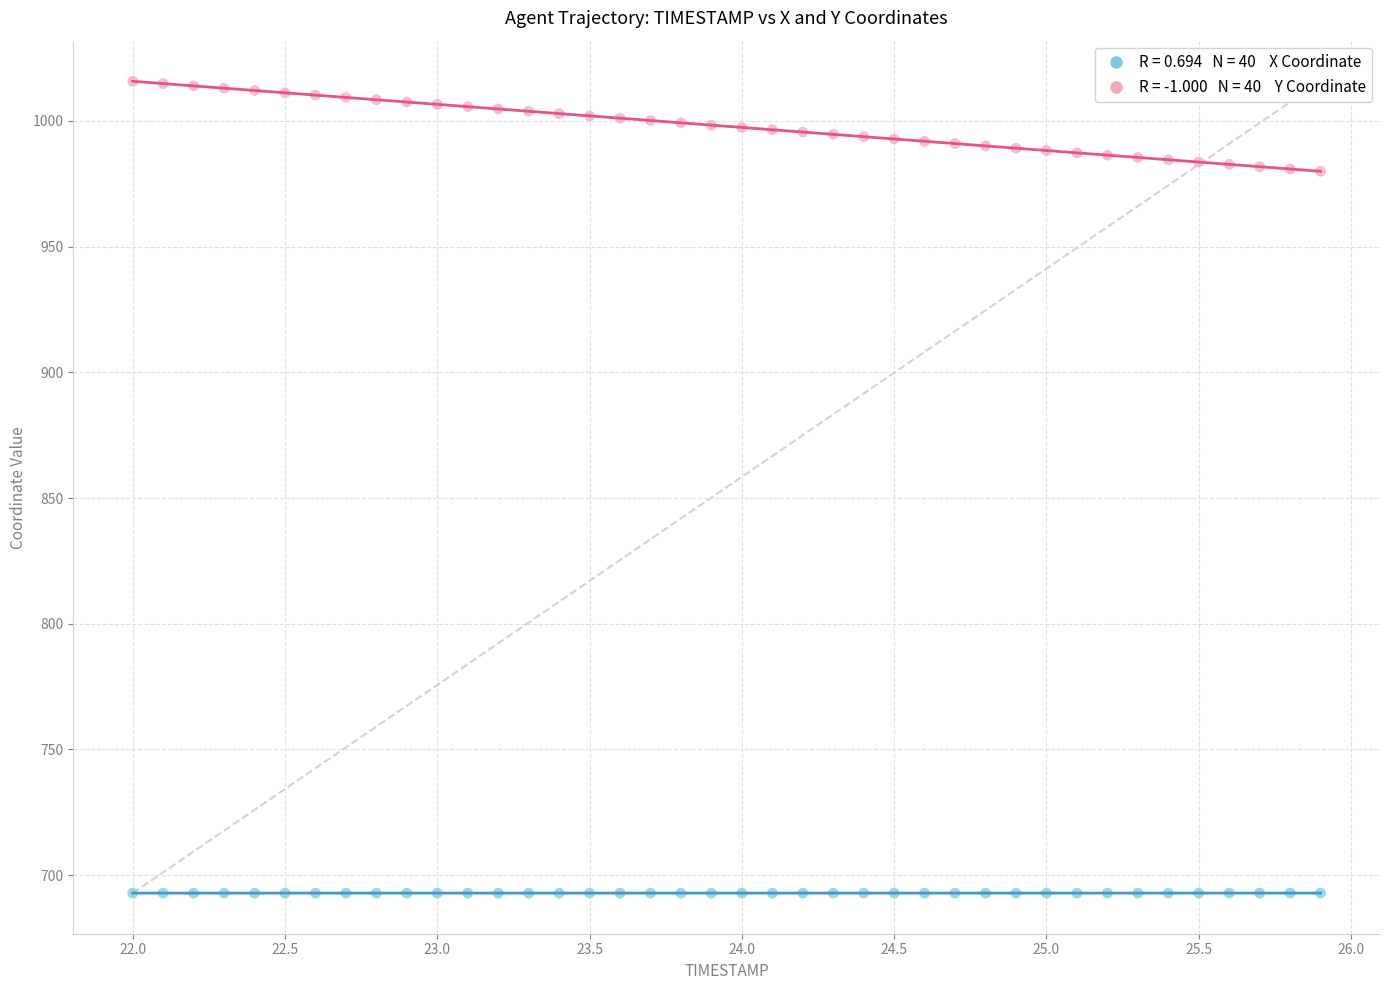

Across all data points, what is the range of X values (max minus min)?

3.9